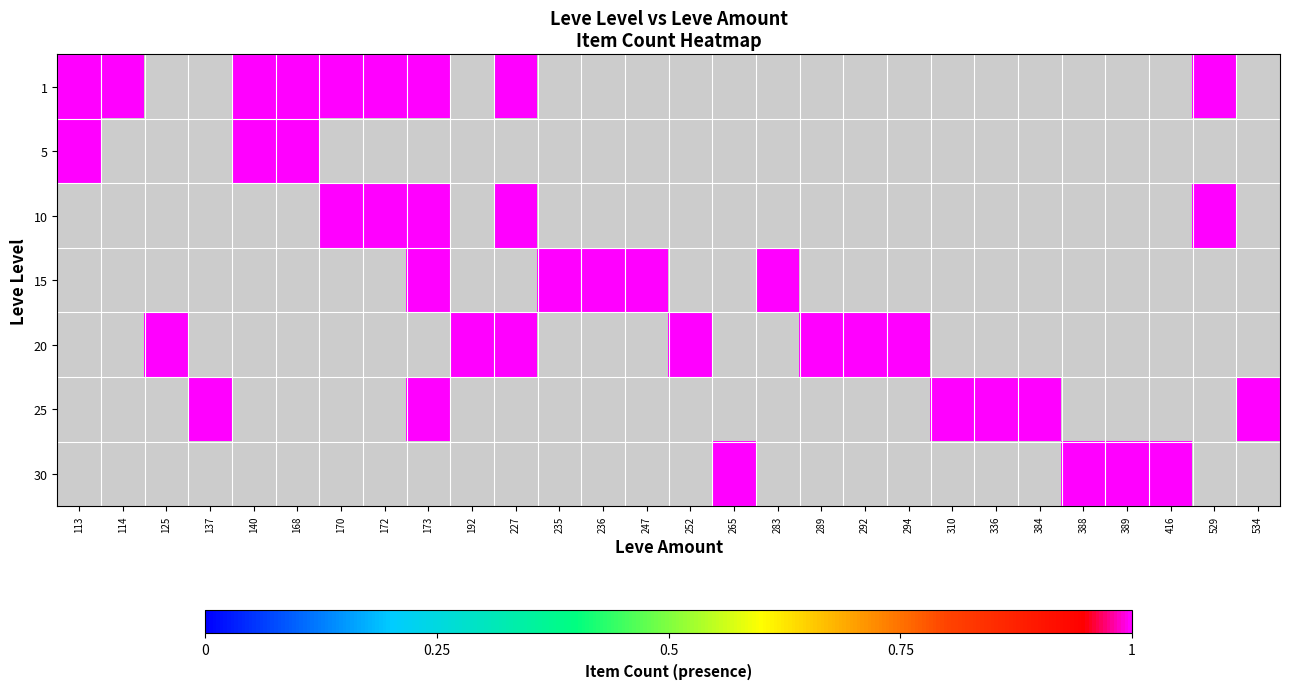

The value of 30 at 140 is 0. True or false?

True